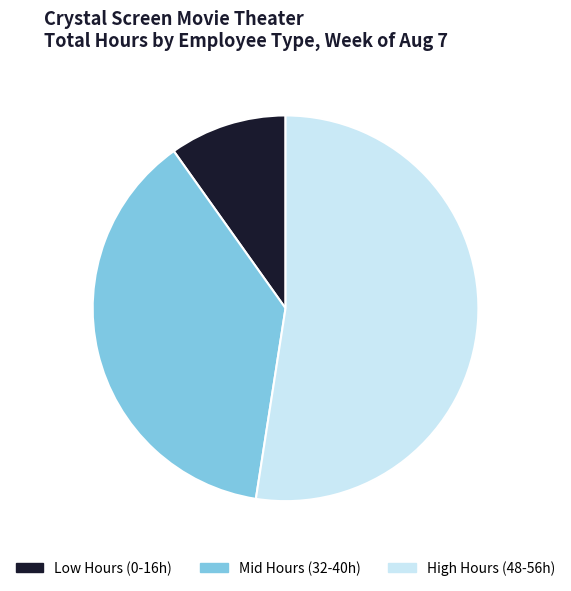

Does High Hours (48-56h) represent more than half of the total?

Yes